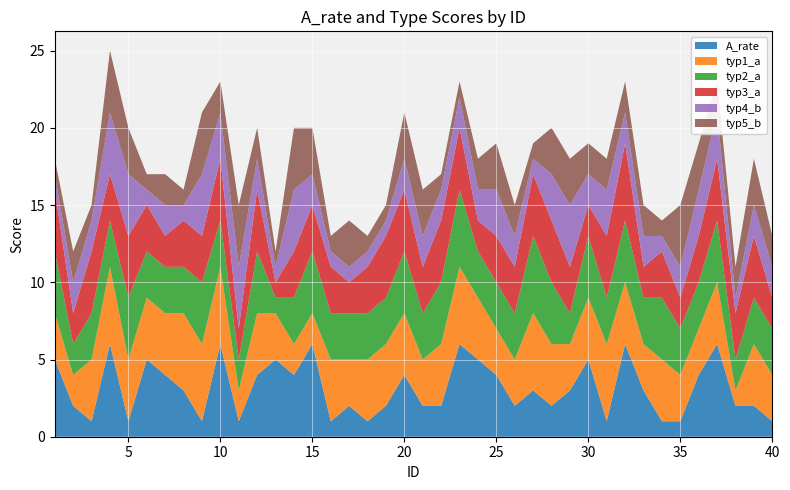

Reading left to right, what are all the values shown in this chart?

A_rate: 1=5	2=2	3=1	4=6	5=1	6=5	7=4	8=3	9=1	10=6	11=1	12=4	13=5	14=4	15=6	16=1	17=2	18=1	19=2	20=4	21=2	22=2	23=6	24=5	25=4	26=2	27=3	28=2	29=3	30=5	31=1	32=6	33=3	34=1	35=1	36=4	37=6	38=2	39=2	40=1
typ1_a: 1=3	2=2	3=4	4=5	5=4	6=4	7=4	8=5	9=5	10=5	11=2	12=4	13=3	14=2	15=2	16=4	17=3	18=4	19=4	20=4	21=3	22=4	23=5	24=4	25=3	26=3	27=5	28=4	29=3	30=4	31=5	32=4	33=3	34=4	35=3	36=3	37=4	38=1	39=4	40=3
typ2_a: 1=4	2=2	3=3	4=3	5=4	6=3	7=3	8=3	9=4	10=3	11=2	12=4	13=1	14=3	15=4	16=3	17=3	18=3	19=3	20=4	21=3	22=4	23=5	24=3	25=3	26=3	27=5	28=4	29=2	30=4	31=3	32=4	33=3	34=4	35=3	36=3	37=4	38=2	39=3	40=3
typ3_a: 1=4	2=2	3=4	4=3	5=4	6=3	7=2	8=3	9=3	10=4	11=2	12=4	13=1	14=3	15=3	16=3	17=2	18=3	19=4	20=4	21=3	22=4	23=4	24=2	25=3	26=3	27=4	28=4	29=3	30=2	31=4	32=5	33=2	34=3	35=2	36=3	37=4	38=3	39=4	40=2
typ4_b: 1=1	2=2	3=2	4=4	5=4	6=1	7=2	8=1	9=4	10=3	11=4	12=2	13=1	14=4	15=2	16=1	17=1	18=1	19=1	20=2	21=2	22=2	23=2	24=2	25=3	26=2	27=1	28=3	29=4	30=2	31=3	32=2	33=2	34=1	35=2	36=3	37=3	38=1	39=2	40=2
typ5_b: 1=1	2=2	3=1	4=4	5=3	6=1	7=2	8=1	9=4	10=2	11=4	12=2	13=1	14=4	15=3	16=1	17=3	18=1	19=1	20=3	21=3	22=1	23=1	24=2	25=3	26=2	27=1	28=3	29=3	30=2	31=2	32=2	33=2	34=1	35=4	36=3	37=2	38=2	39=3	40=2